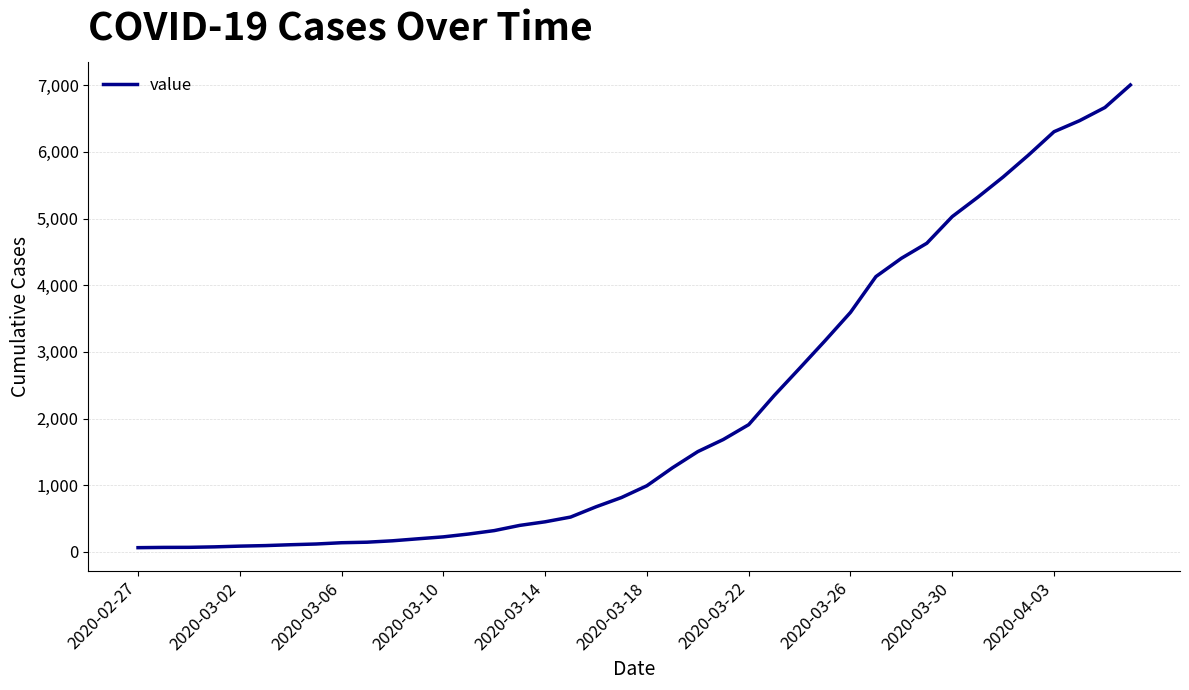

What is the maximum value shown in the chart?

7004